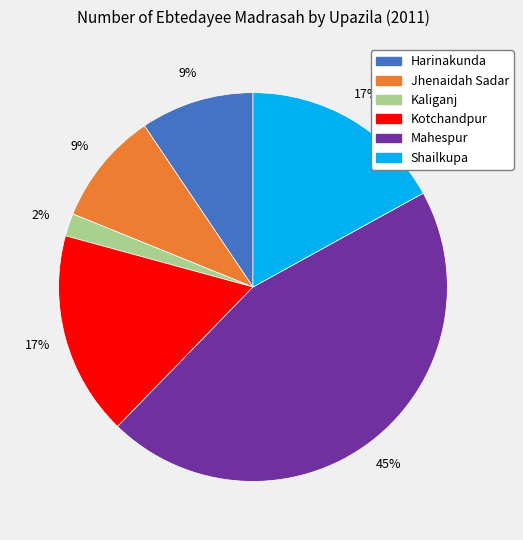

True or false: Jhenaidah Sadar accounts for 9% of the total.

True